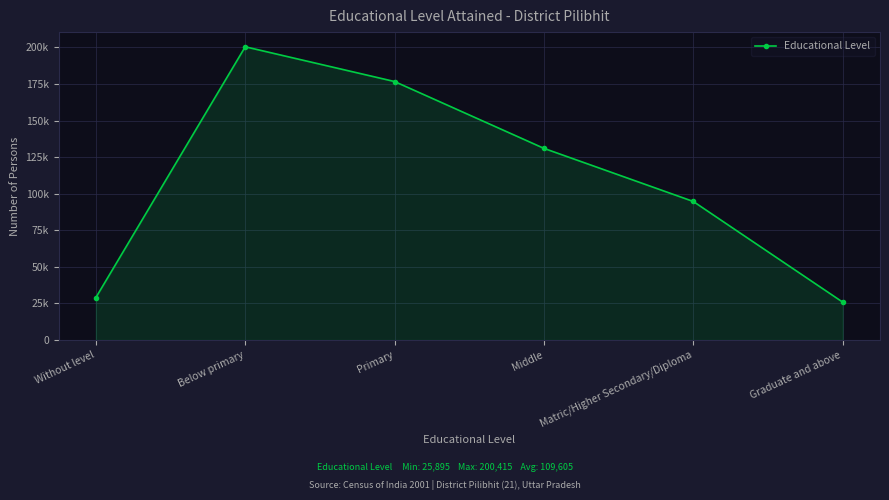

True or false: the data has more than 0 interior local peaks.

True